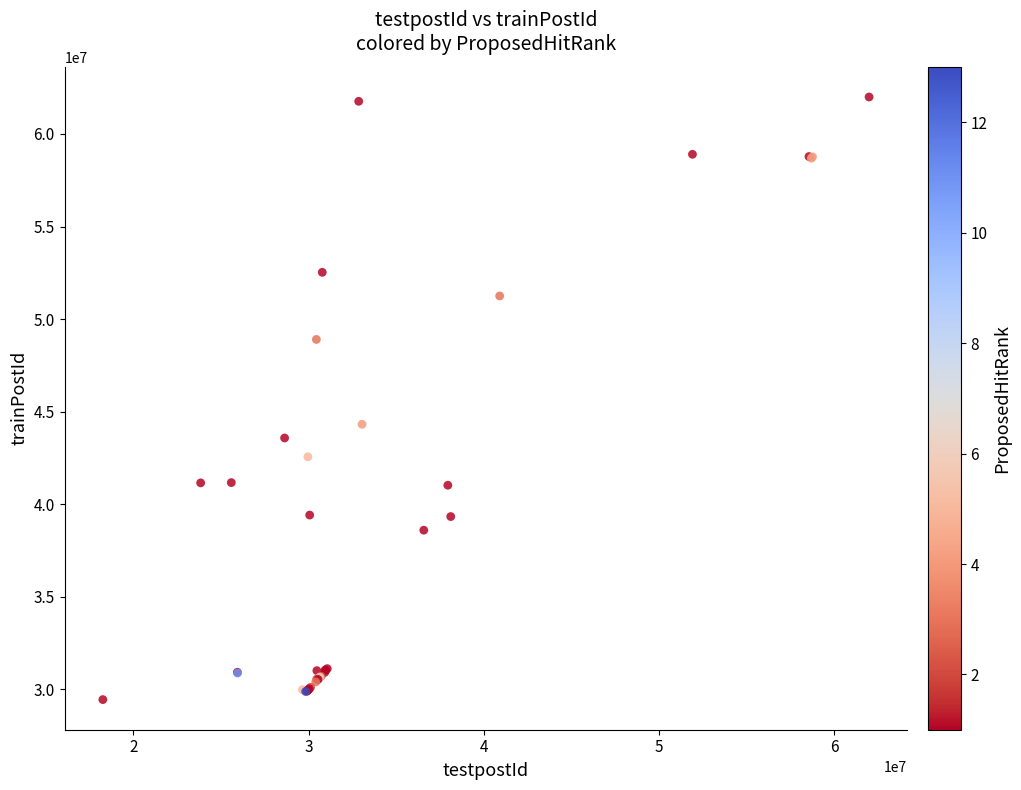

What Y value in the scatter plot is closest to 45724181?

44318860